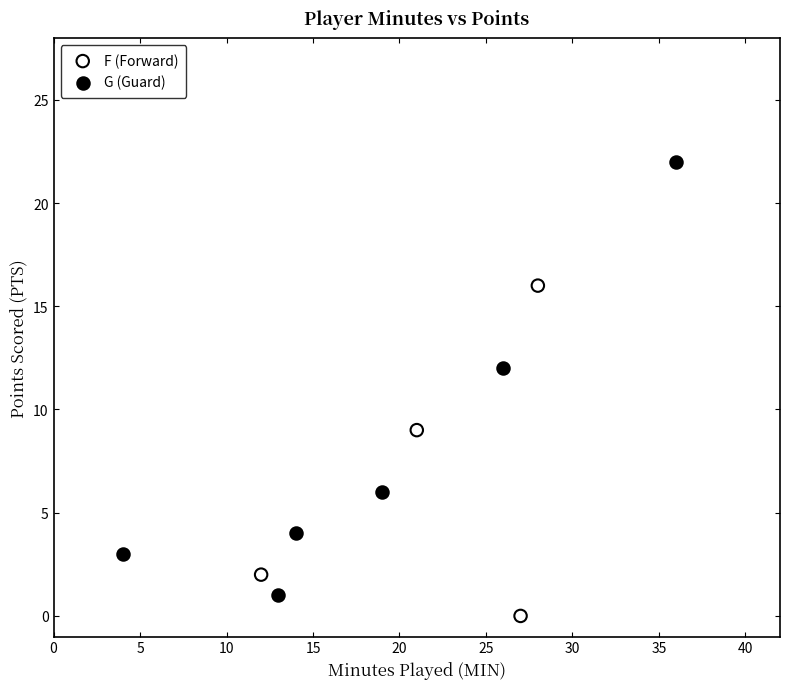

Which series contains the highest Y value?

G (Guard)